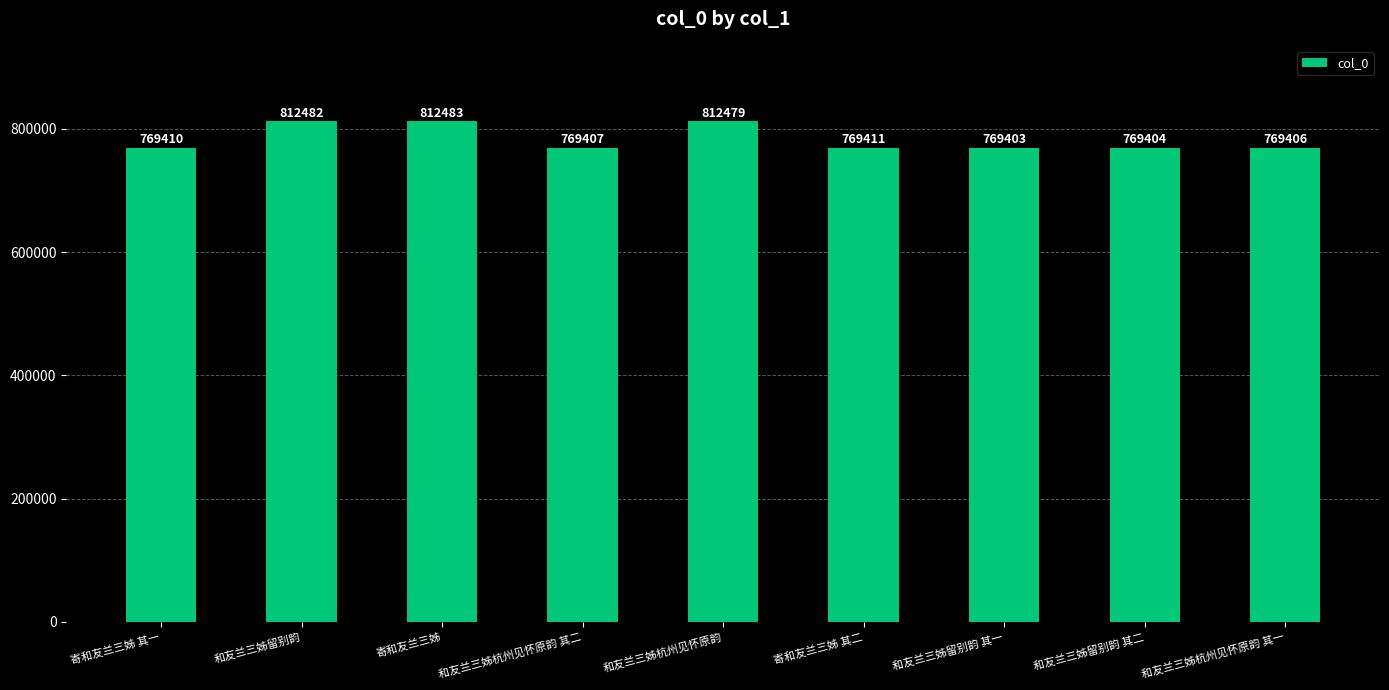

What is the value of the 7th bar from the left?

769403